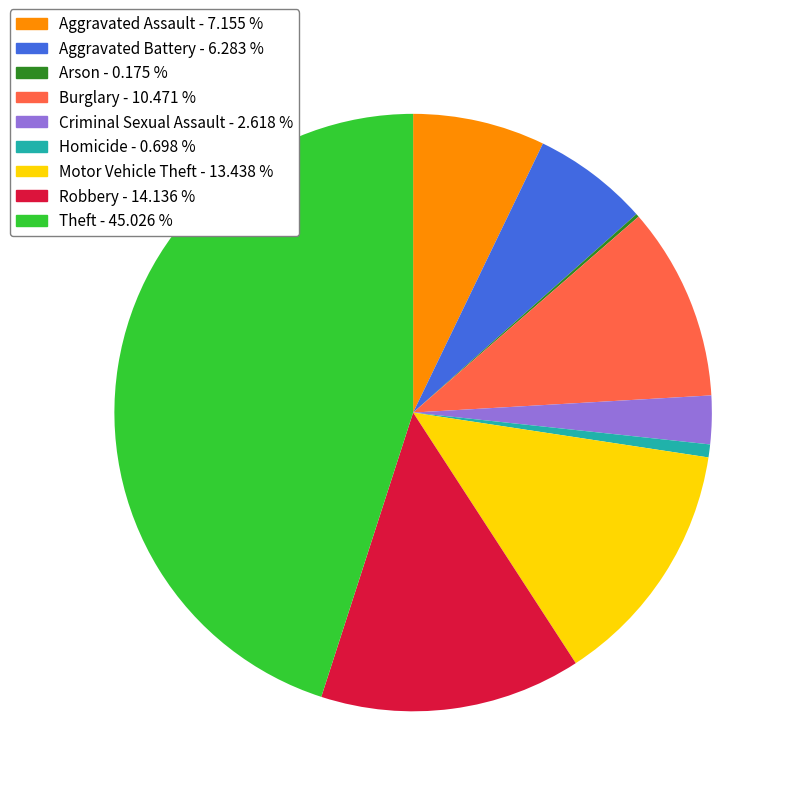

Which has a higher value, Aggravated Assault or Motor Vehicle Theft?

Motor Vehicle Theft